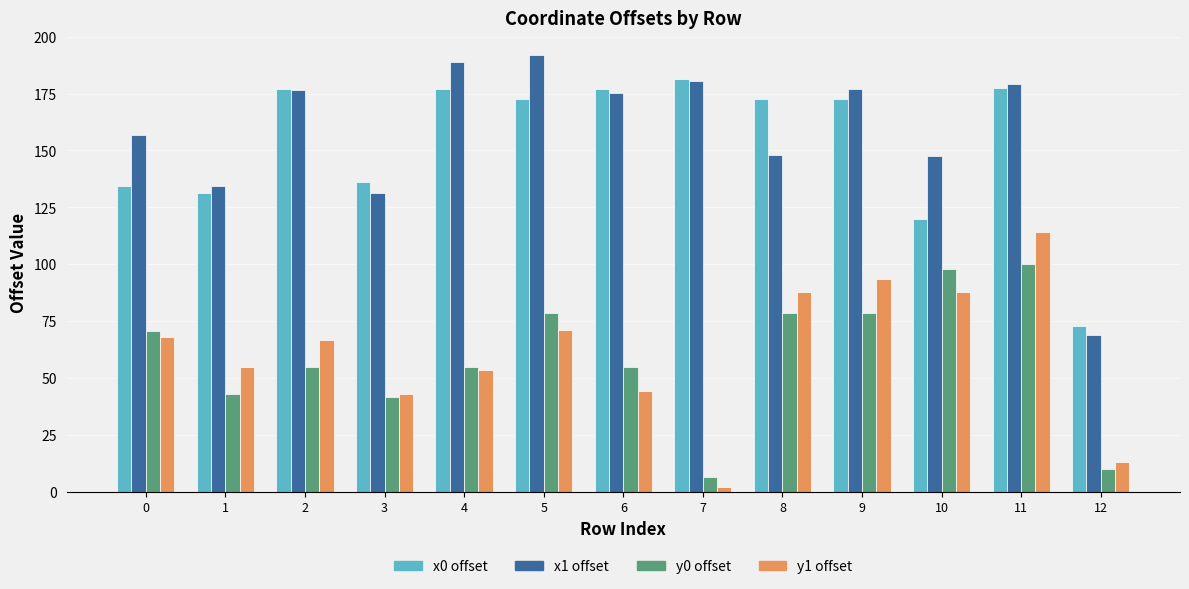

Is the value of y0 offset at 9 greater than the value of x1 offset at 6?

No